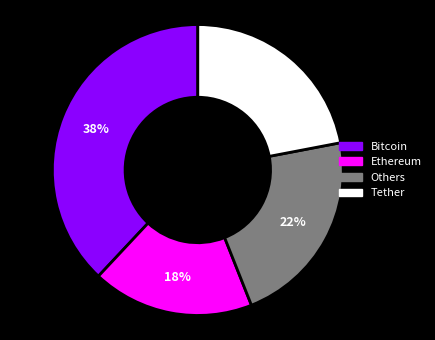

True or false: Bitcoin accounts for 38% of the total.

True